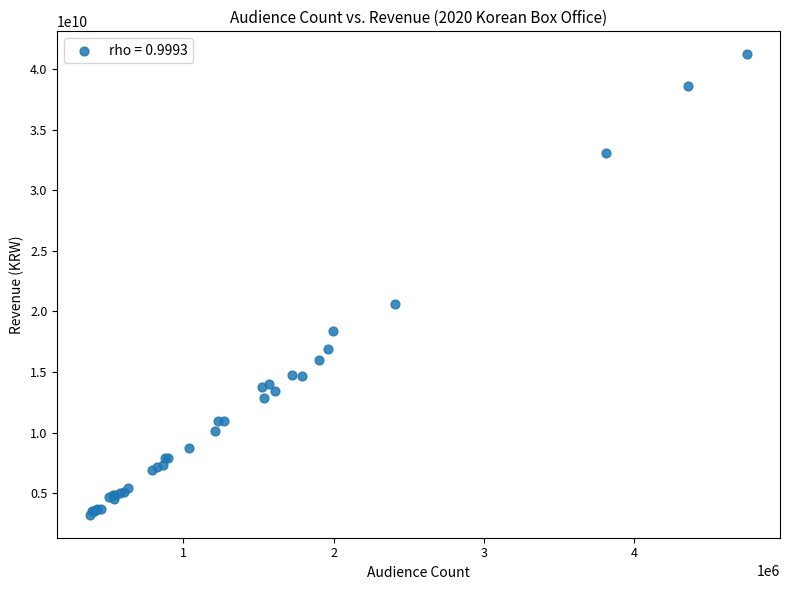

What Y value in the scatter plot is closest to 22219694690?

20614278000